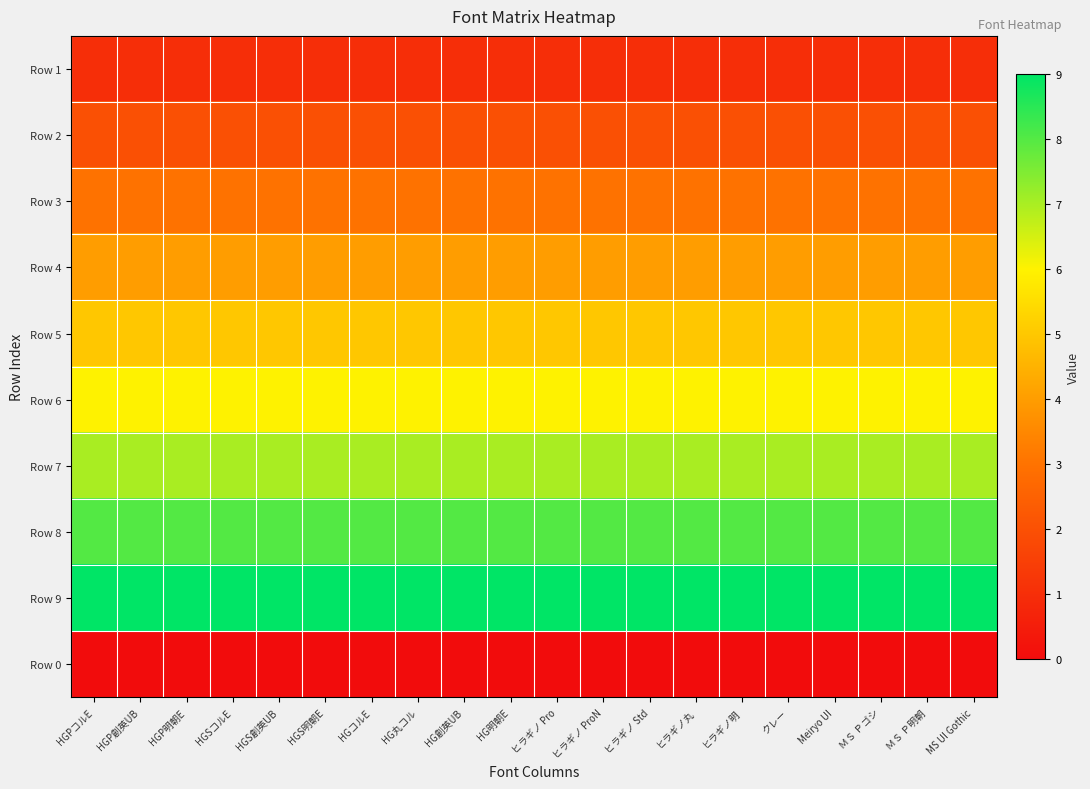

Reading right to left, what are all the values shown in this chart?

Row 1: MS UI Gothic=1	ＭＳ Ｐ明朝=1	ＭＳ Ｐゴシ=1	Meiryo UI=1	クレー=1	ヒラギノ明=1	ヒラギノ丸=1	ヒラギノ Std=1	ヒラギノ ProN=1	ヒラギノ Pro=1	HG明朝E=1	HG創英UB=1	HG丸コル=1	HGコルE=1	HGS明朝E=1	HGS創英UB=1	HGSコルE=1	HGP明朝E=1	HGP創英UB=1	HGPコルE=1
Row 2: MS UI Gothic=2	ＭＳ Ｐ明朝=2	ＭＳ Ｐゴシ=2	Meiryo UI=2	クレー=2	ヒラギノ明=2	ヒラギノ丸=2	ヒラギノ Std=2	ヒラギノ ProN=2	ヒラギノ Pro=2	HG明朝E=2	HG創英UB=2	HG丸コル=2	HGコルE=2	HGS明朝E=2	HGS創英UB=2	HGSコルE=2	HGP明朝E=2	HGP創英UB=2	HGPコルE=2
Row 3: MS UI Gothic=3	ＭＳ Ｐ明朝=3	ＭＳ Ｐゴシ=3	Meiryo UI=3	クレー=3	ヒラギノ明=3	ヒラギノ丸=3	ヒラギノ Std=3	ヒラギノ ProN=3	ヒラギノ Pro=3	HG明朝E=3	HG創英UB=3	HG丸コル=3	HGコルE=3	HGS明朝E=3	HGS創英UB=3	HGSコルE=3	HGP明朝E=3	HGP創英UB=3	HGPコルE=3
Row 4: MS UI Gothic=4	ＭＳ Ｐ明朝=4	ＭＳ Ｐゴシ=4	Meiryo UI=4	クレー=4	ヒラギノ明=4	ヒラギノ丸=4	ヒラギノ Std=4	ヒラギノ ProN=4	ヒラギノ Pro=4	HG明朝E=4	HG創英UB=4	HG丸コル=4	HGコルE=4	HGS明朝E=4	HGS創英UB=4	HGSコルE=4	HGP明朝E=4	HGP創英UB=4	HGPコルE=4
Row 5: MS UI Gothic=5	ＭＳ Ｐ明朝=5	ＭＳ Ｐゴシ=5	Meiryo UI=5	クレー=5	ヒラギノ明=5	ヒラギノ丸=5	ヒラギノ Std=5	ヒラギノ ProN=5	ヒラギノ Pro=5	HG明朝E=5	HG創英UB=5	HG丸コル=5	HGコルE=5	HGS明朝E=5	HGS創英UB=5	HGSコルE=5	HGP明朝E=5	HGP創英UB=5	HGPコルE=5
Row 6: MS UI Gothic=6	ＭＳ Ｐ明朝=6	ＭＳ Ｐゴシ=6	Meiryo UI=6	クレー=6	ヒラギノ明=6	ヒラギノ丸=6	ヒラギノ Std=6	ヒラギノ ProN=6	ヒラギノ Pro=6	HG明朝E=6	HG創英UB=6	HG丸コル=6	HGコルE=6	HGS明朝E=6	HGS創英UB=6	HGSコルE=6	HGP明朝E=6	HGP創英UB=6	HGPコルE=6
Row 7: MS UI Gothic=7	ＭＳ Ｐ明朝=7	ＭＳ Ｐゴシ=7	Meiryo UI=7	クレー=7	ヒラギノ明=7	ヒラギノ丸=7	ヒラギノ Std=7	ヒラギノ ProN=7	ヒラギノ Pro=7	HG明朝E=7	HG創英UB=7	HG丸コル=7	HGコルE=7	HGS明朝E=7	HGS創英UB=7	HGSコルE=7	HGP明朝E=7	HGP創英UB=7	HGPコルE=7
Row 8: MS UI Gothic=8	ＭＳ Ｐ明朝=8	ＭＳ Ｐゴシ=8	Meiryo UI=8	クレー=8	ヒラギノ明=8	ヒラギノ丸=8	ヒラギノ Std=8	ヒラギノ ProN=8	ヒラギノ Pro=8	HG明朝E=8	HG創英UB=8	HG丸コル=8	HGコルE=8	HGS明朝E=8	HGS創英UB=8	HGSコルE=8	HGP明朝E=8	HGP創英UB=8	HGPコルE=8
Row 9: MS UI Gothic=9	ＭＳ Ｐ明朝=9	ＭＳ Ｐゴシ=9	Meiryo UI=9	クレー=9	ヒラギノ明=9	ヒラギノ丸=9	ヒラギノ Std=9	ヒラギノ ProN=9	ヒラギノ Pro=9	HG明朝E=9	HG創英UB=9	HG丸コル=9	HGコルE=9	HGS明朝E=9	HGS創英UB=9	HGSコルE=9	HGP明朝E=9	HGP創英UB=9	HGPコルE=9
Row 0: MS UI Gothic=0	ＭＳ Ｐ明朝=0	ＭＳ Ｐゴシ=0	Meiryo UI=0	クレー=0	ヒラギノ明=0	ヒラギノ丸=0	ヒラギノ Std=0	ヒラギノ ProN=0	ヒラギノ Pro=0	HG明朝E=0	HG創英UB=0	HG丸コル=0	HGコルE=0	HGS明朝E=0	HGS創英UB=0	HGSコルE=0	HGP明朝E=0	HGP創英UB=0	HGPコルE=0